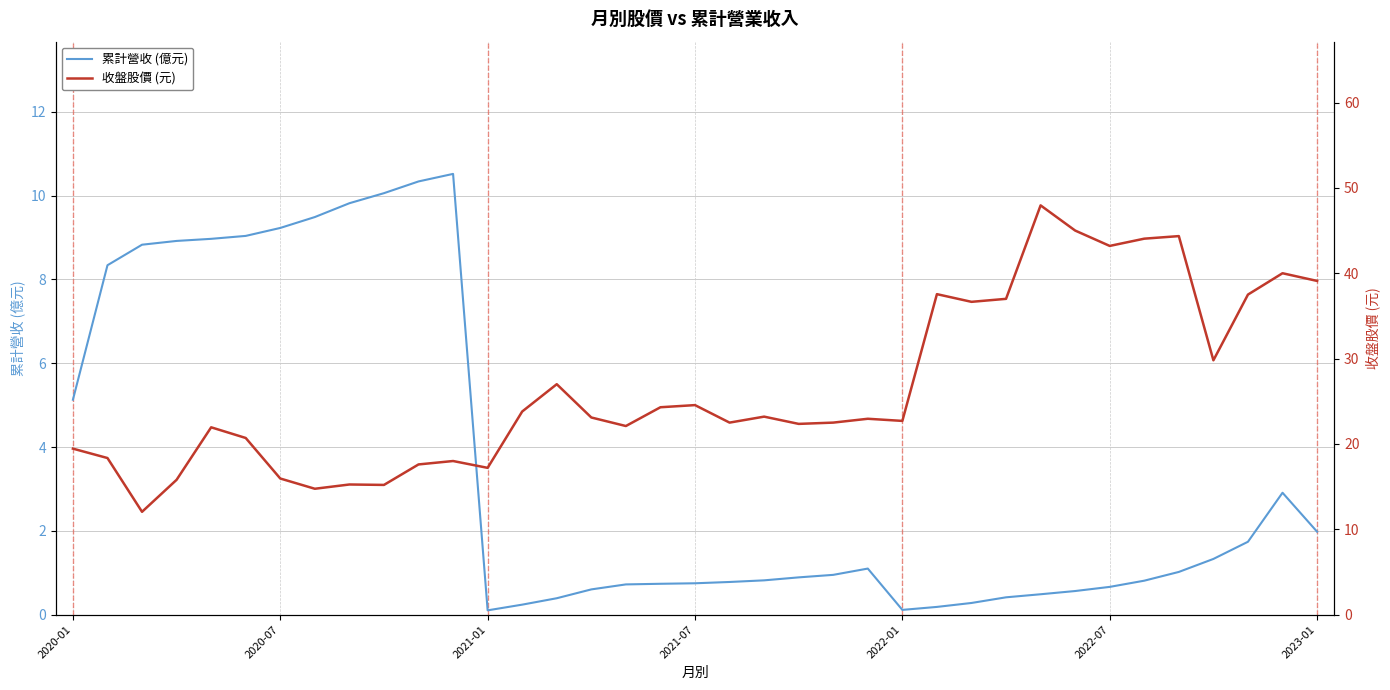

The 累計營收 (億元) series shows 13.5 at 2020-07. True or false?

False